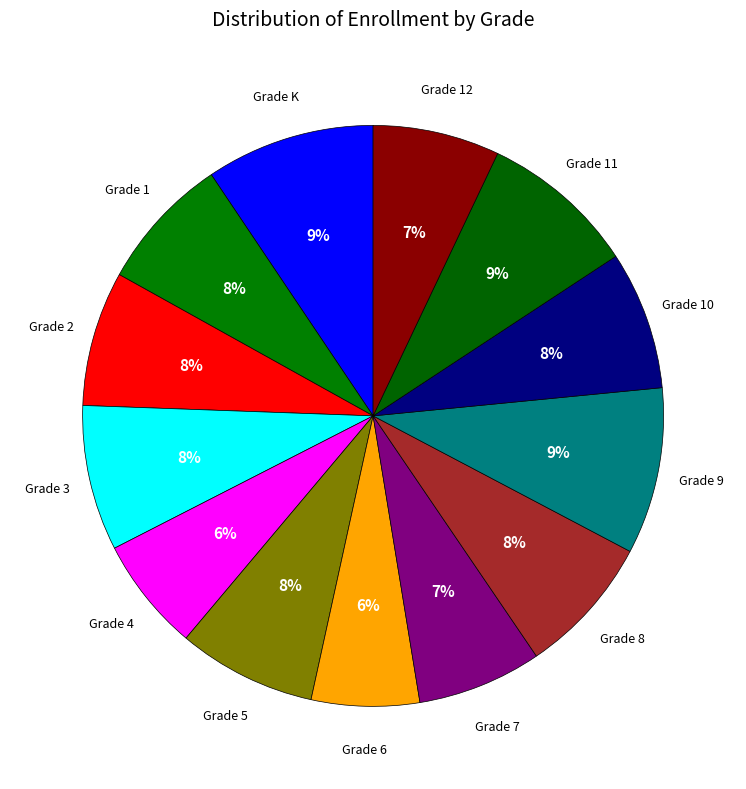

How many slices are in this pie chart?

13